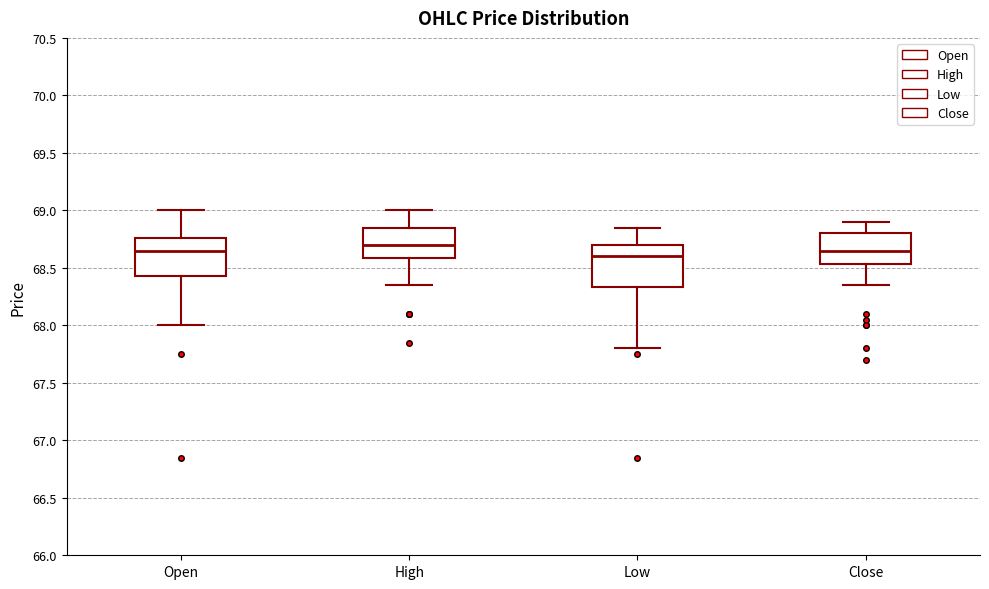

Where does the median line of the box for Close sit on the y-axis? The values are not printed on the chart, so give them approximately, as read against the axis.

68.65